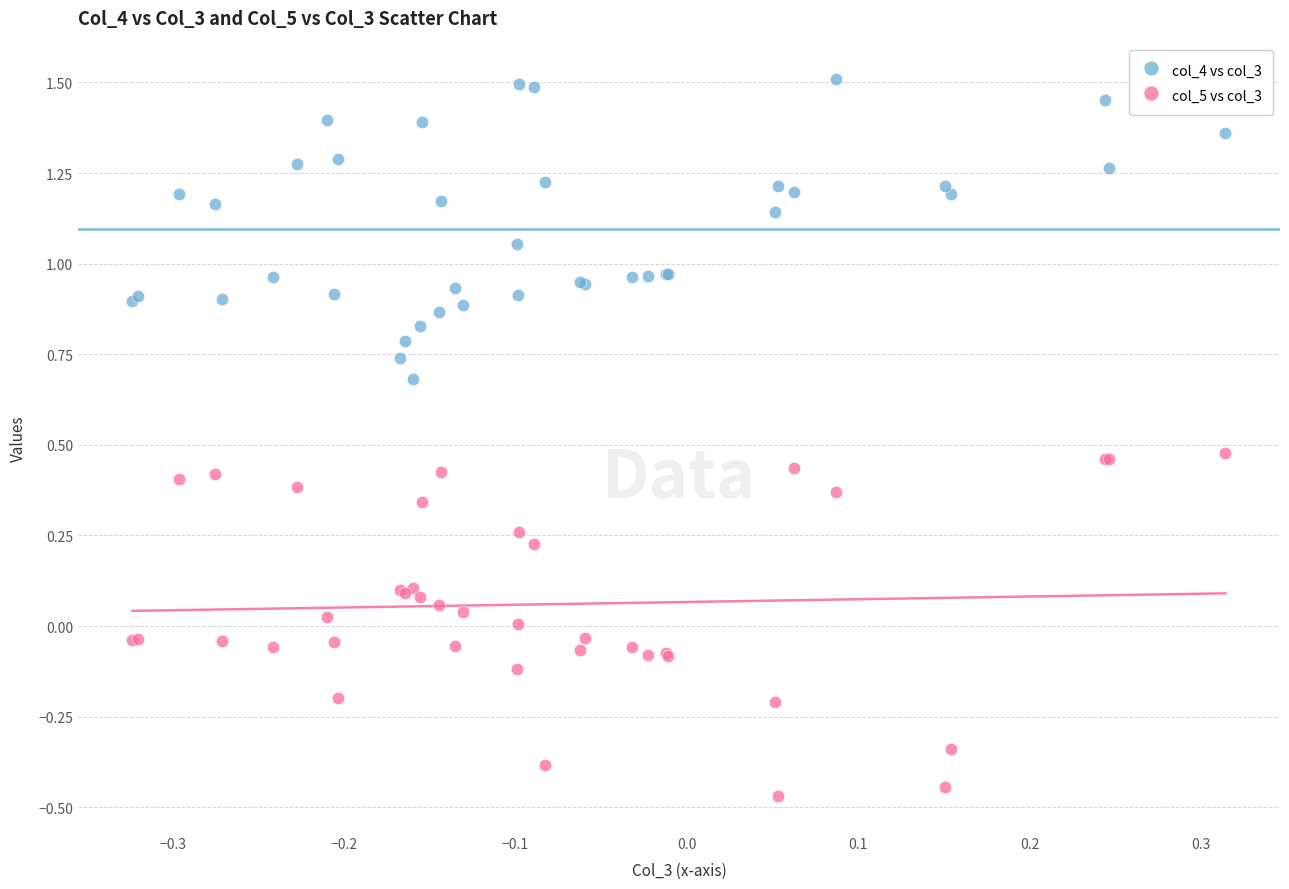

Which series reaches the minimum Y coordinate?

col_5 vs col_3